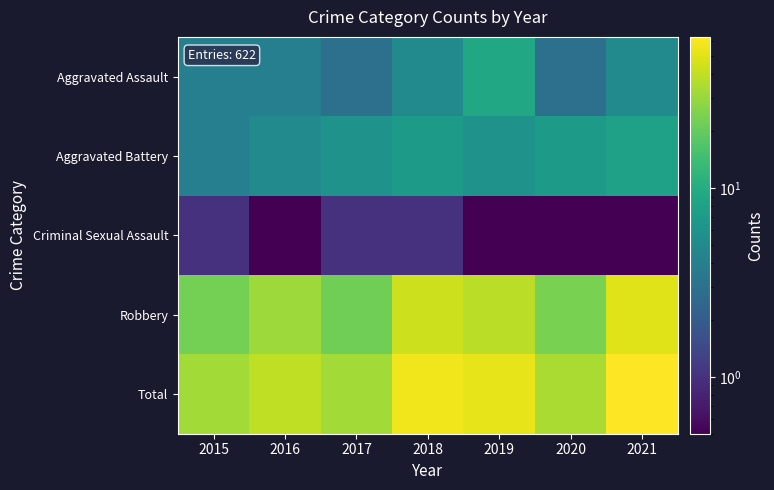

Between 2015 and 2019, which series saw the biggest shift?

Total